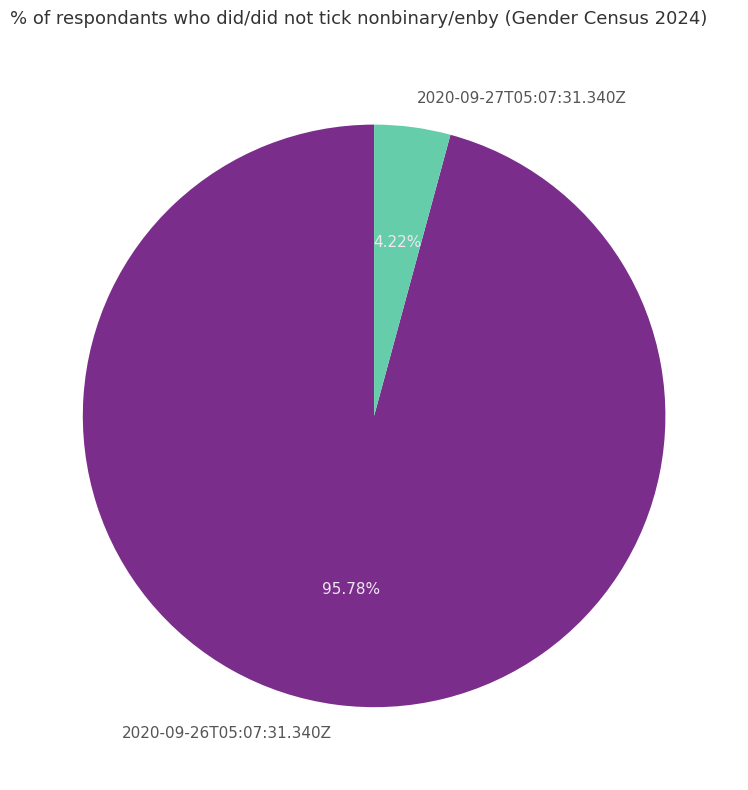

The 2020-09-26T05:07:31.340Z slice represents 86% of the pie. True or false?

False